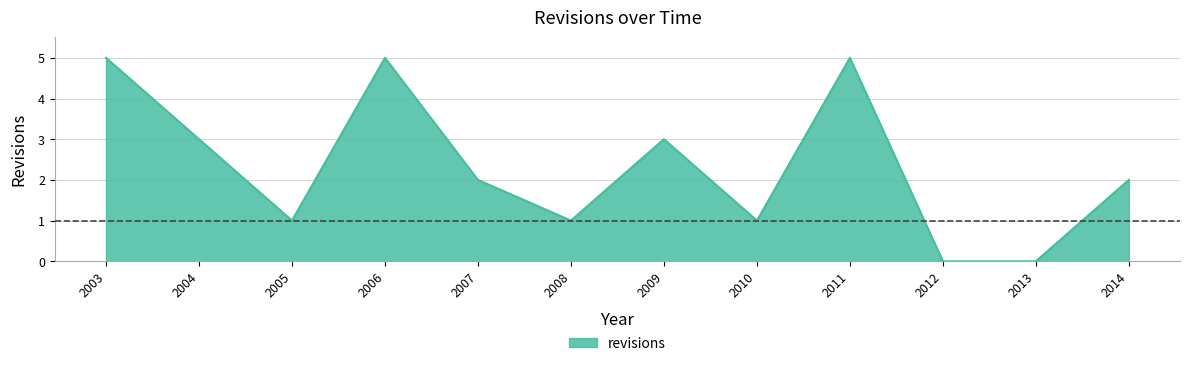

How many series are shown in this chart?

1